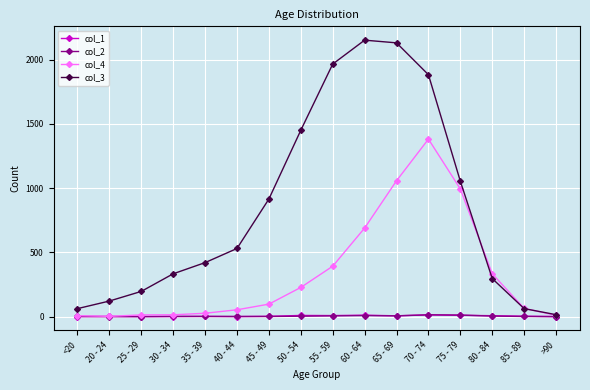

How many distinct data groups are displayed?

4